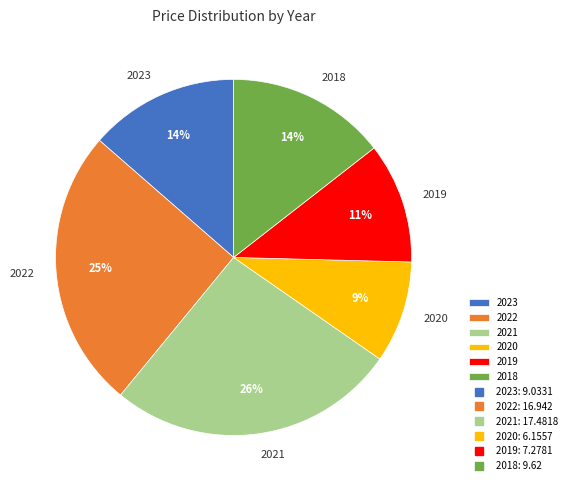

To the nearest percent, what percentage of the pie is 2019?

11%